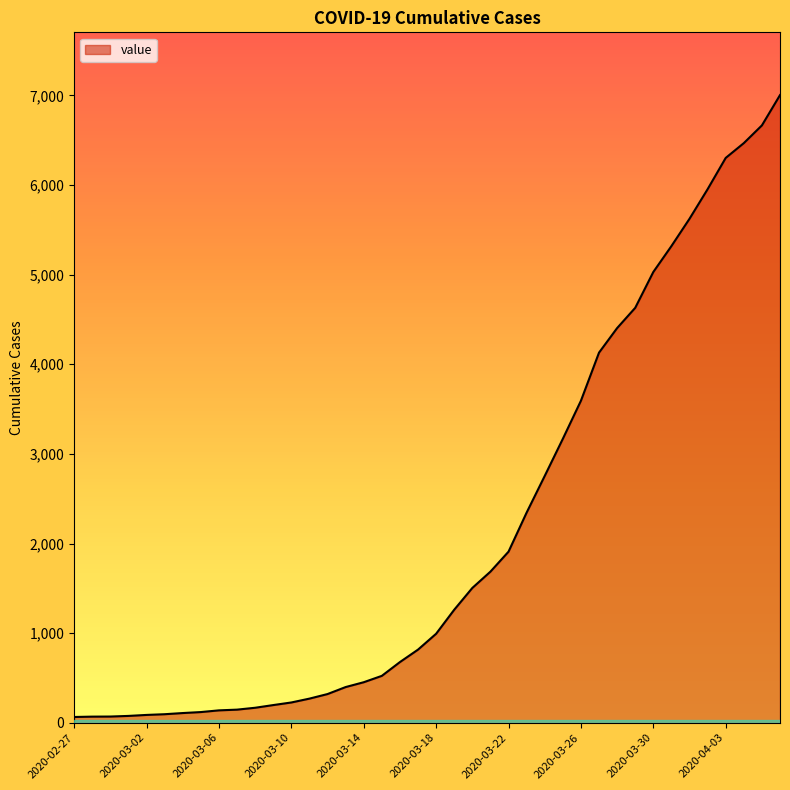

What is the difference between the maximum and minimum values?

6940